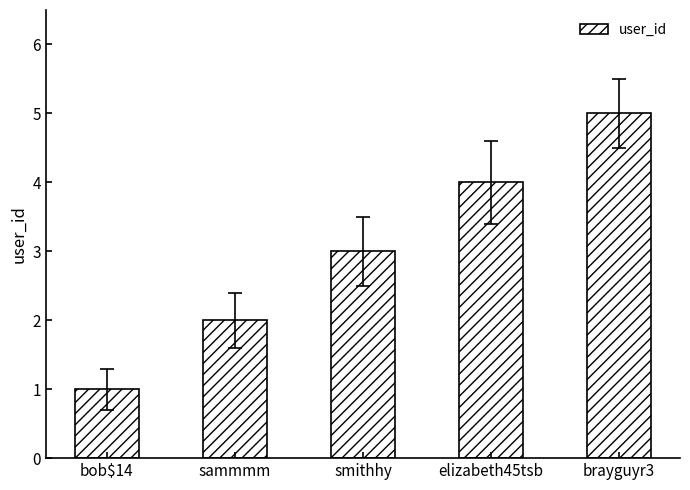

What is the smallest value displayed?

1